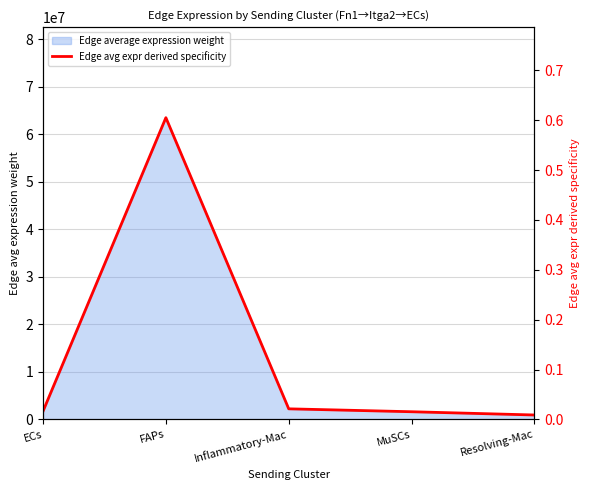

Where is the data nearest to the value 0?

Resolving-Mac